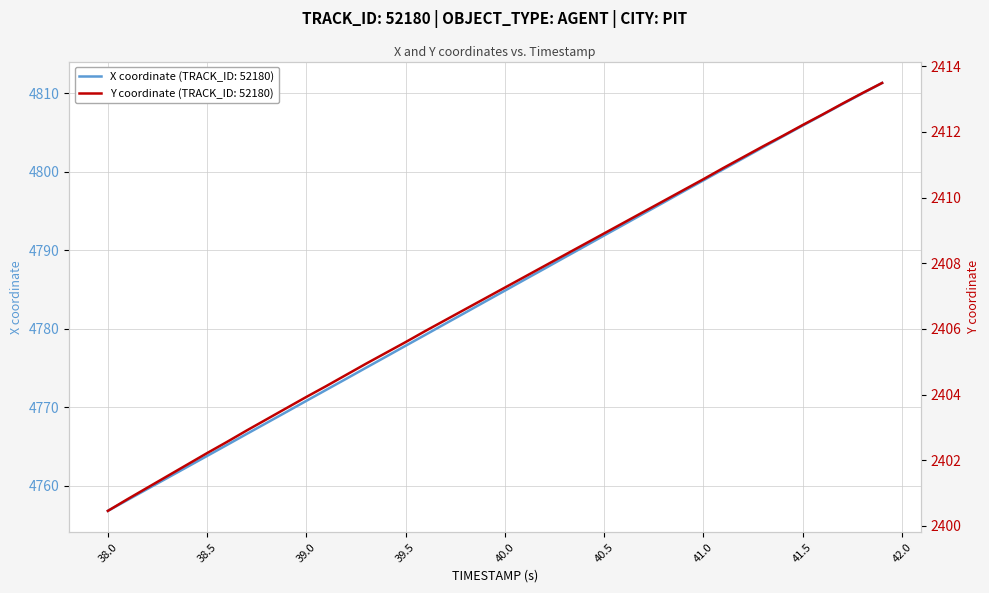

What is the lowest value of the Y series?

2400.5